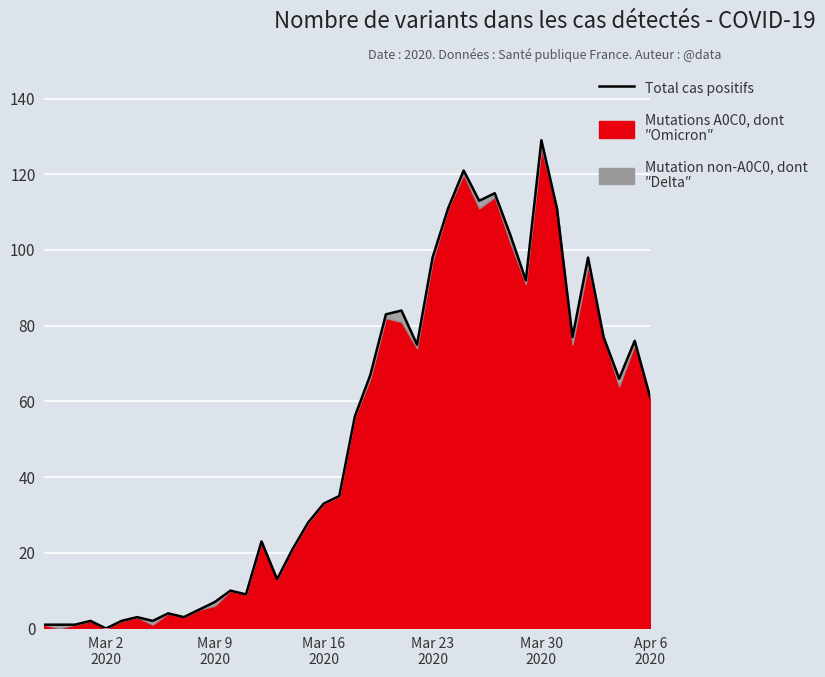

What is the value of the 13th point from the left?

10